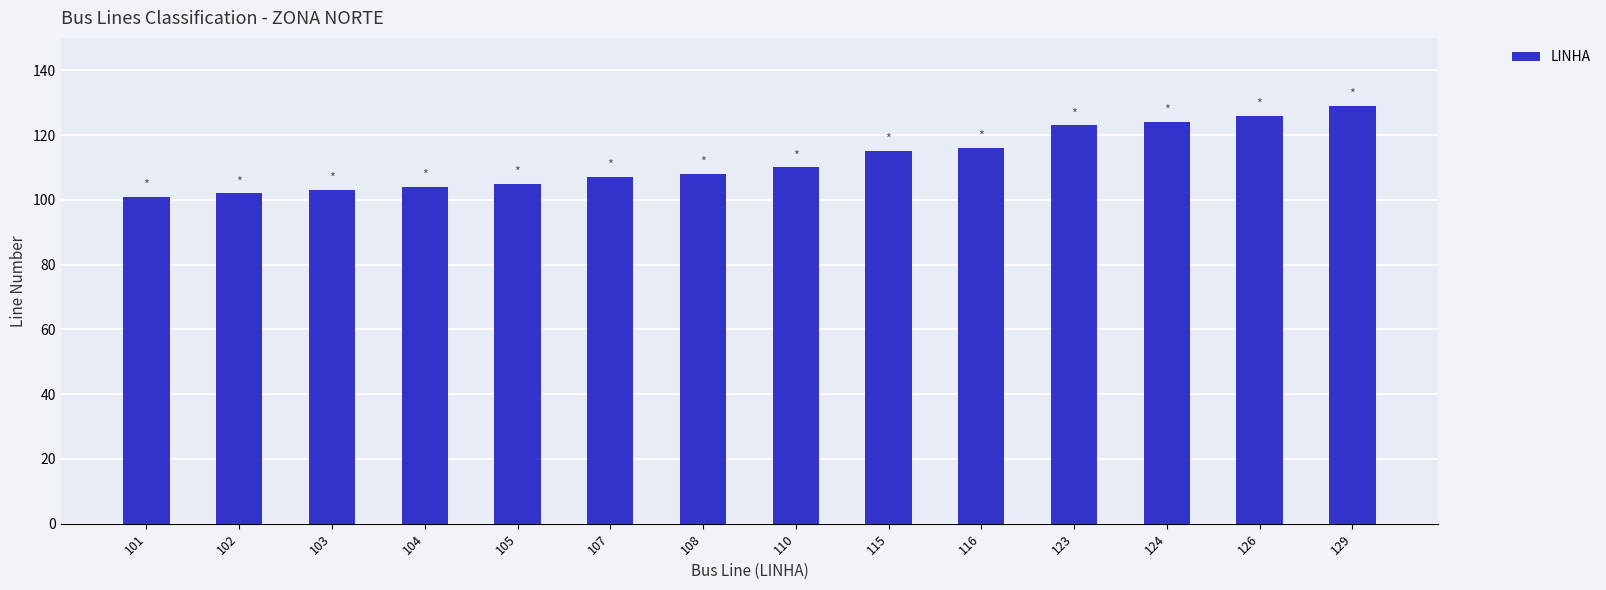

Is it true that the value at 105 is 67?

False